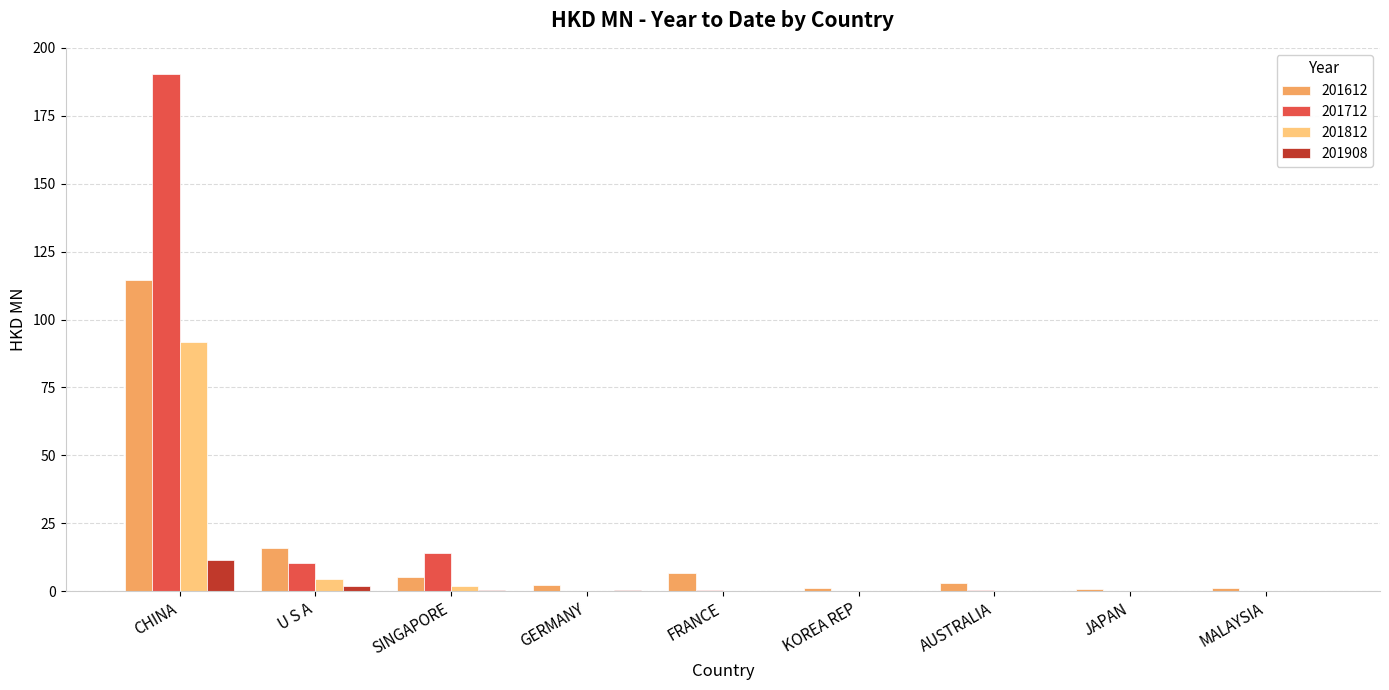

At which category is the sum across all series the highest?

CHINA